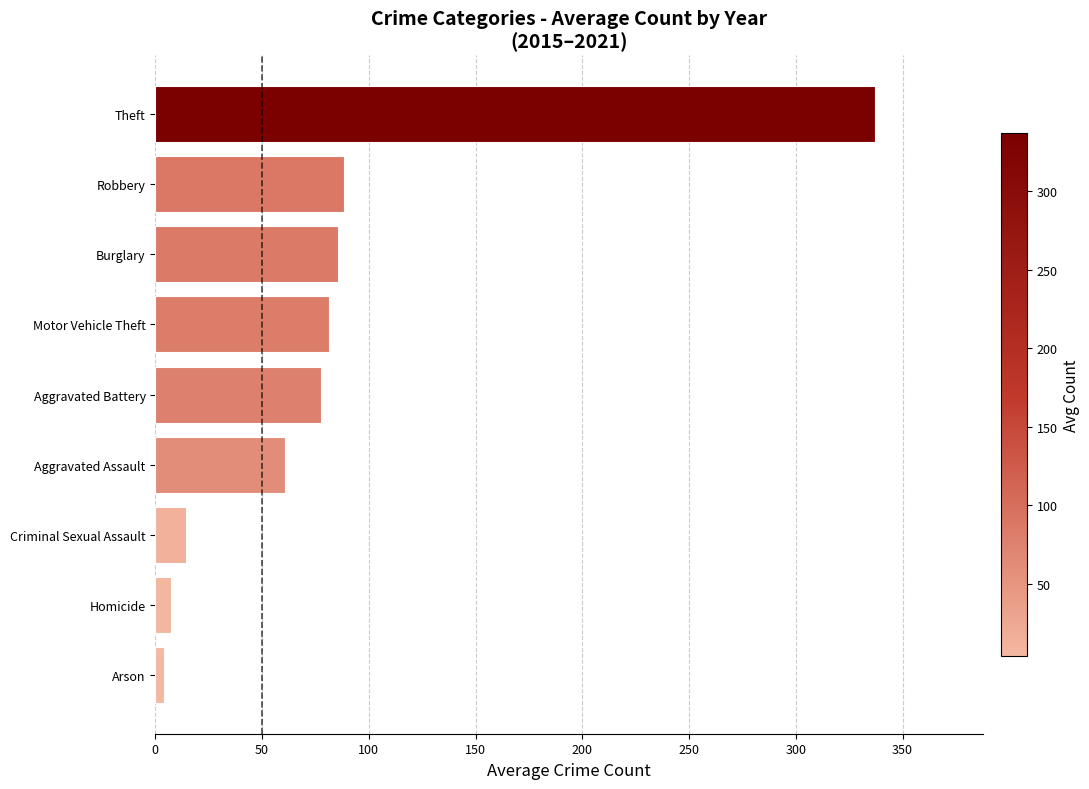

What is the change in value from Aggravated Battery to Theft?

+259.7